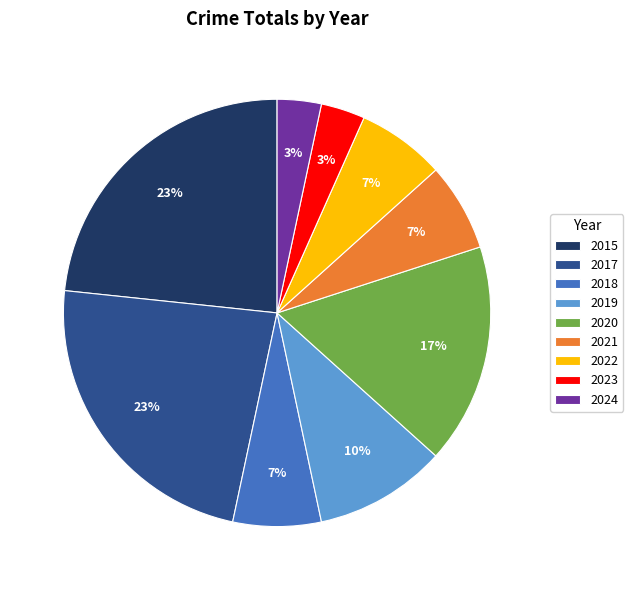

Does 2023 account for over 50% of the chart?

No